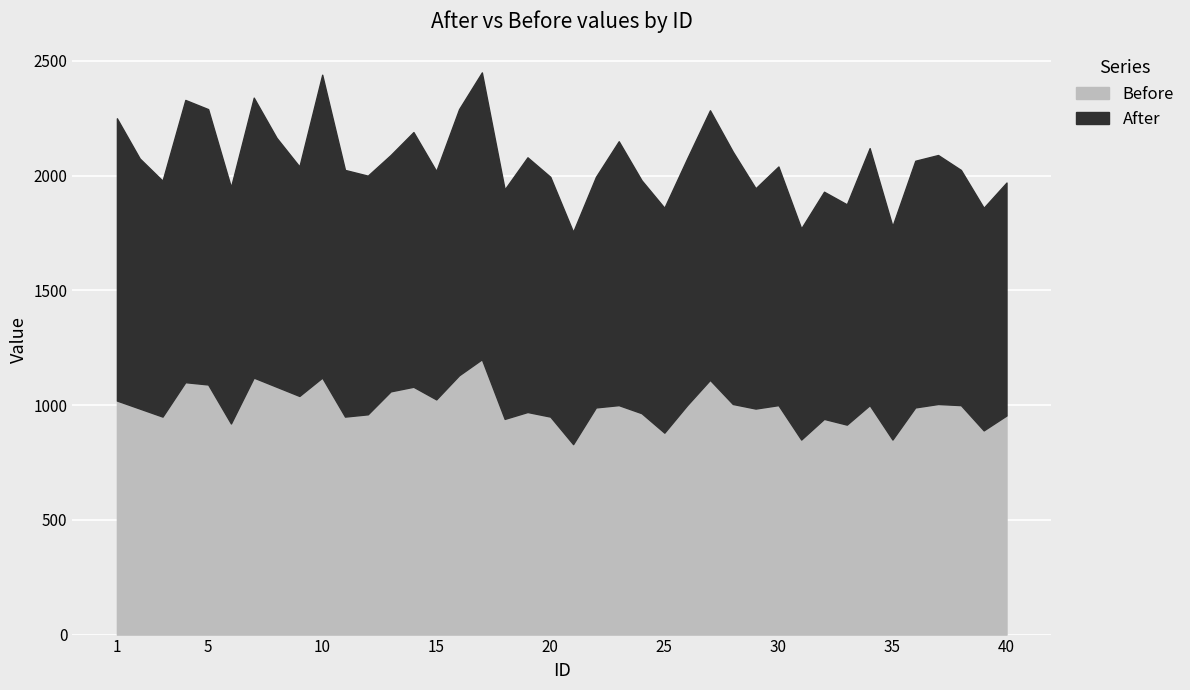

At which category does Before reach its first local valley?

3